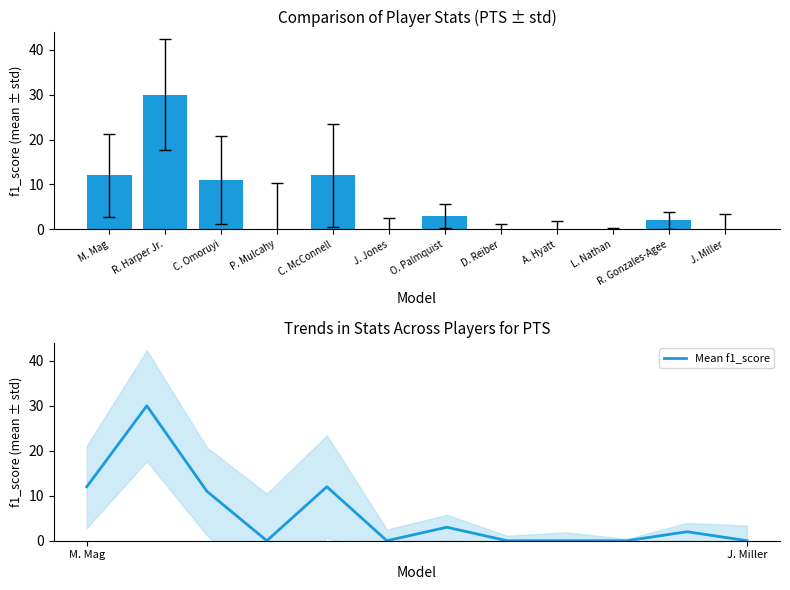

How many values in PTS are above zero?

6